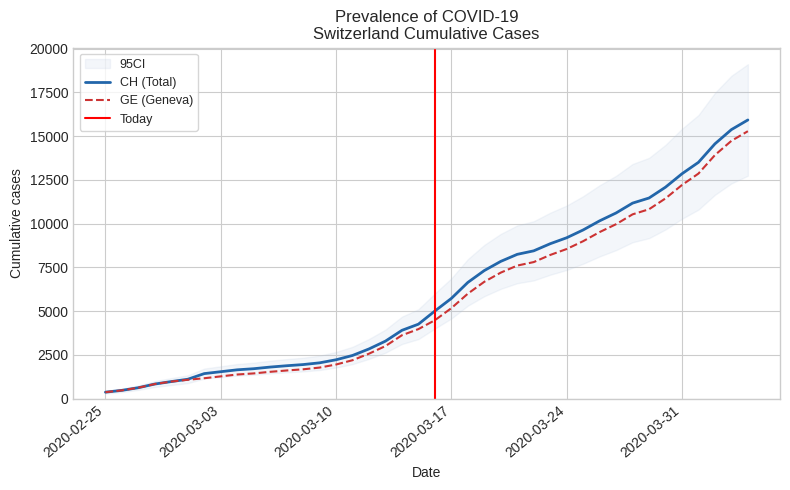

At which label does GE reach its minimum?

2020-02-25